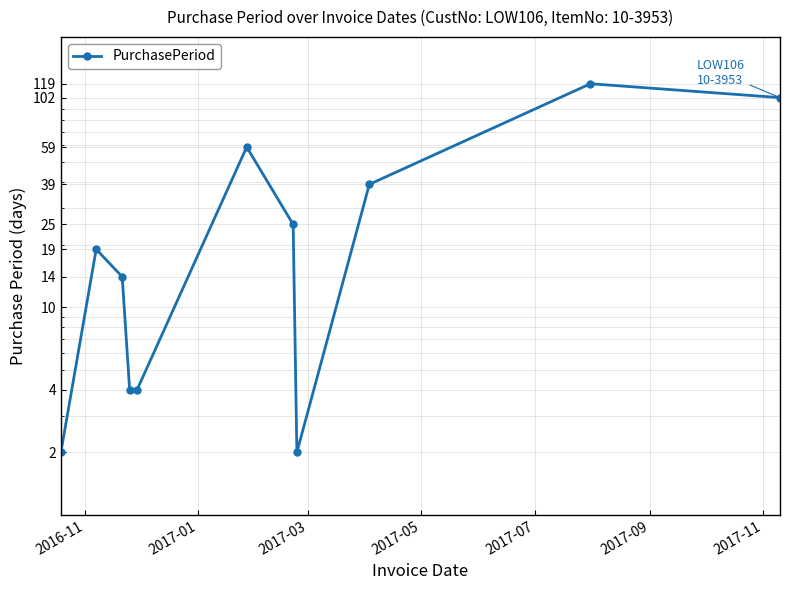

Between 2017-05 and 2017-11, which is larger?

2017-11